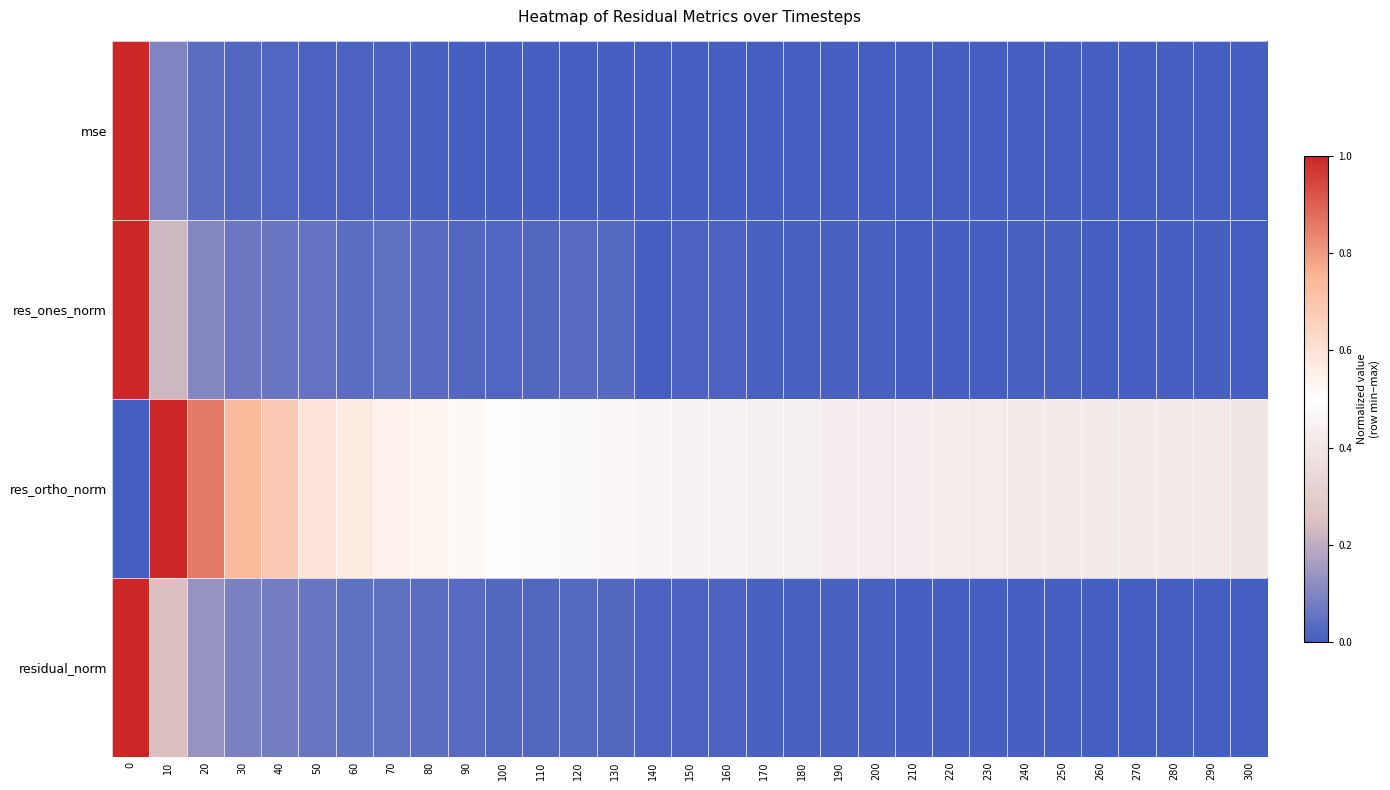

At how many categories does at least one series exceed 0?

31